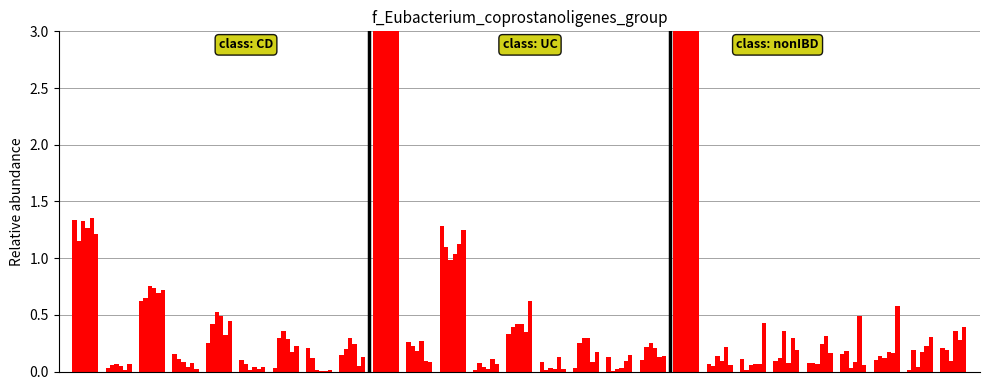

True or false: row_2 has a value of 0.0 at 5.

False